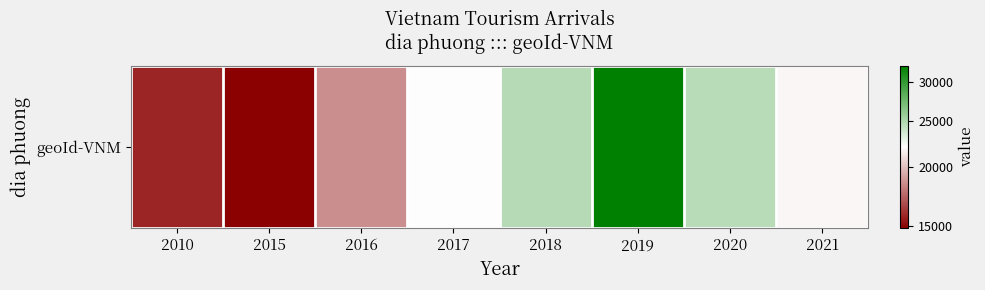

How many values exceed 21838?

3